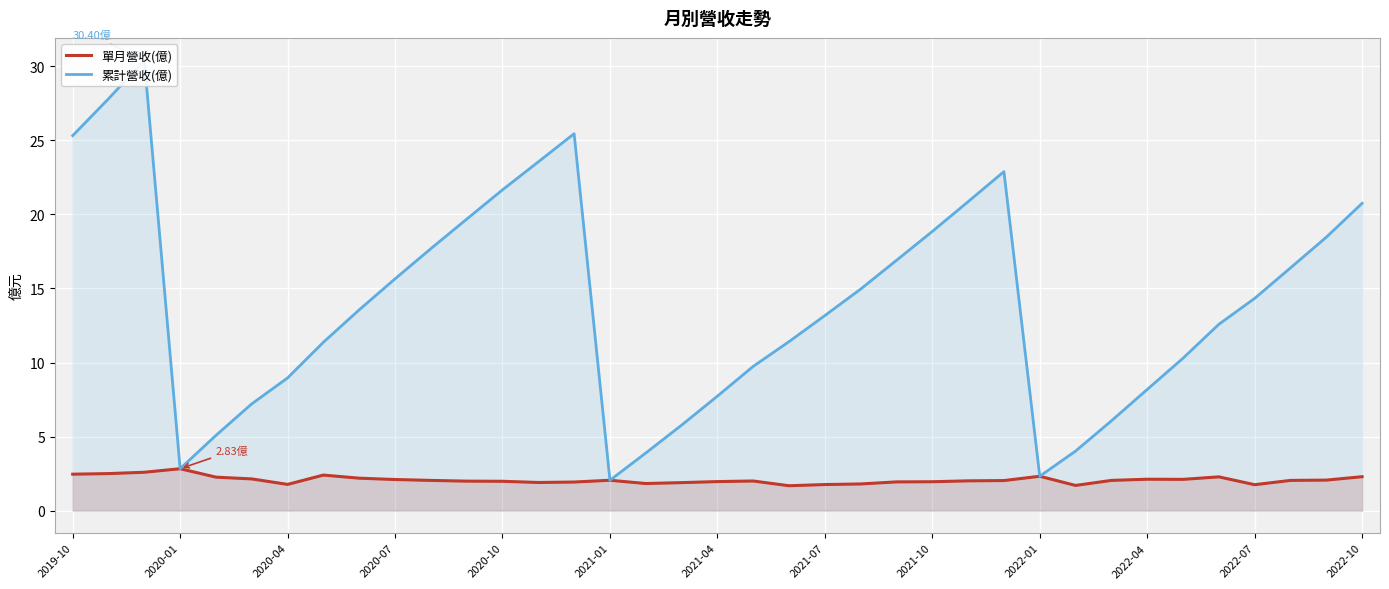

How many values in the 累計營收(億) series are below 13?

17